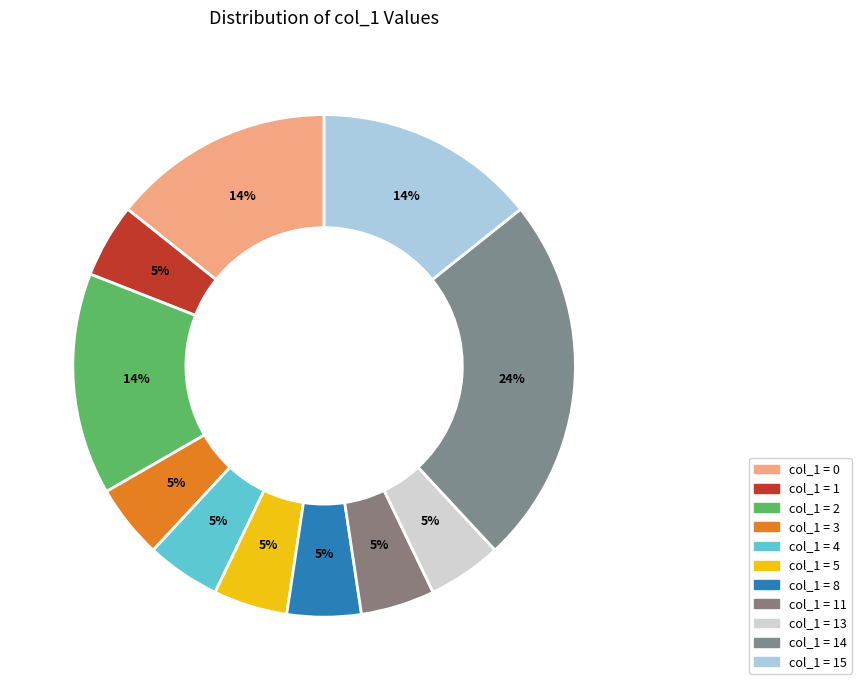

Count the number of slices in the pie.

11